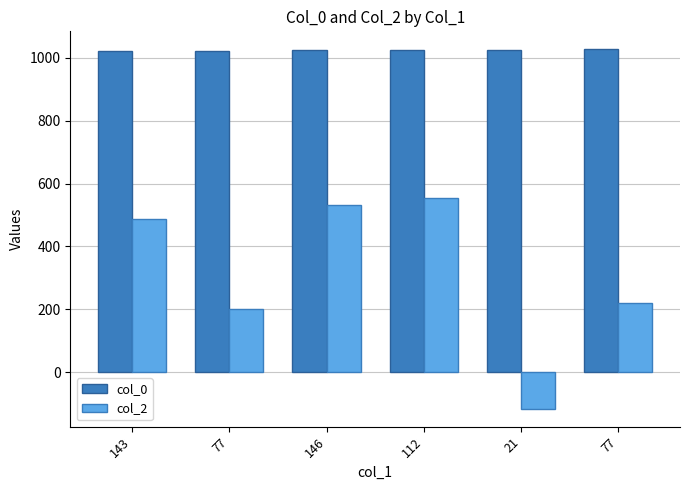

True or false: col_0 has a value of 1025.0 at 112.

True